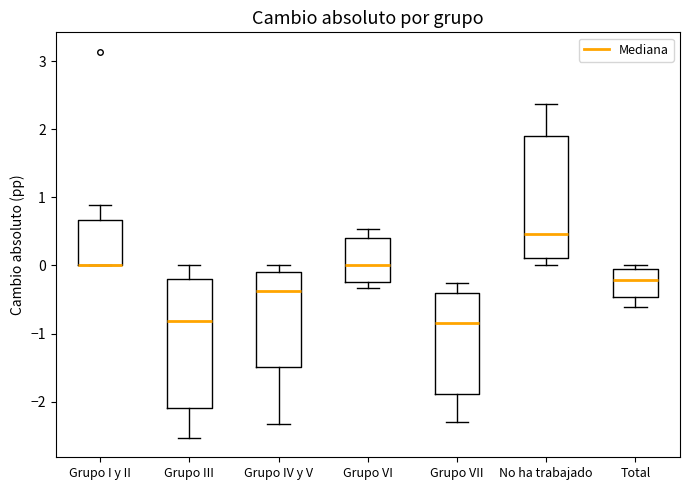

Reading left to right, read every box against the y-axis: the position of its median line, the range the box covers, and the ends of its whiskers. The values are not printed on the chart, so give them approximately, as read against the axis.

Grupo I y II: median 0.0 (drawn on the box's lower edge), box 0.0 to 0.7, whiskers 0.0 to 0.9
Grupo III: median -0.8, box -2.1 to -0.2, whiskers -2.5 to 0.0
Grupo IV y V: median -0.4, box -1.5 to -0.1, whiskers -2.3 to 0.0
Grupo VI: median 0.0, box -0.2 to 0.4, whiskers -0.3 to 0.5
Grupo VII: median -0.9, box -1.9 to -0.4, whiskers -2.3 to -0.3
No ha trabajado: median 0.5, box 0.1 to 1.9, whiskers 0.0 to 2.4
Total: median -0.2, box -0.5 to 0.0, whiskers -0.6 to 0.0 (just above the box's upper edge)